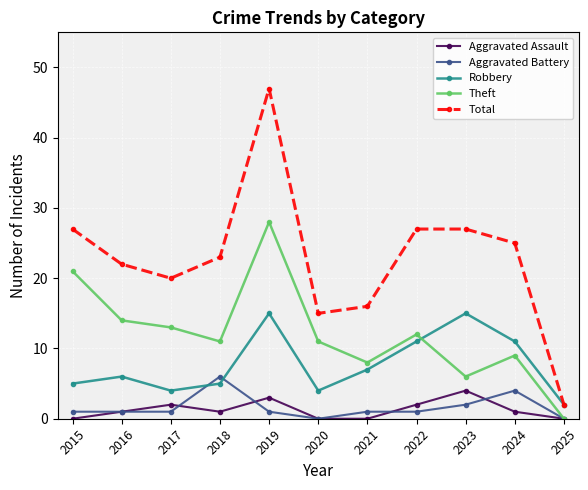

True or false: Robbery has a value of 4 at 2017.

True